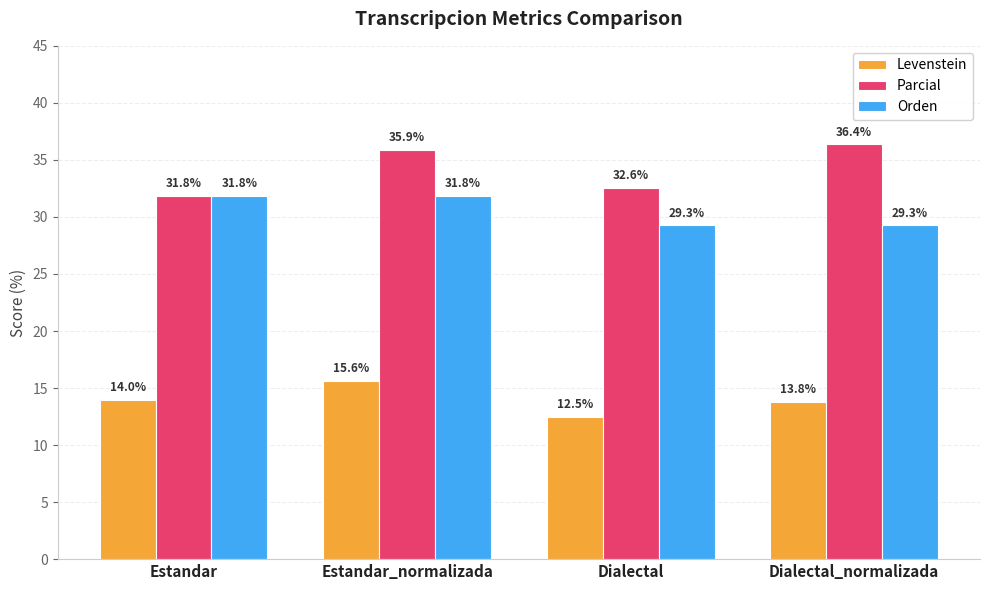

What is the spread (max minus min) of values at Dialectal?

20.1